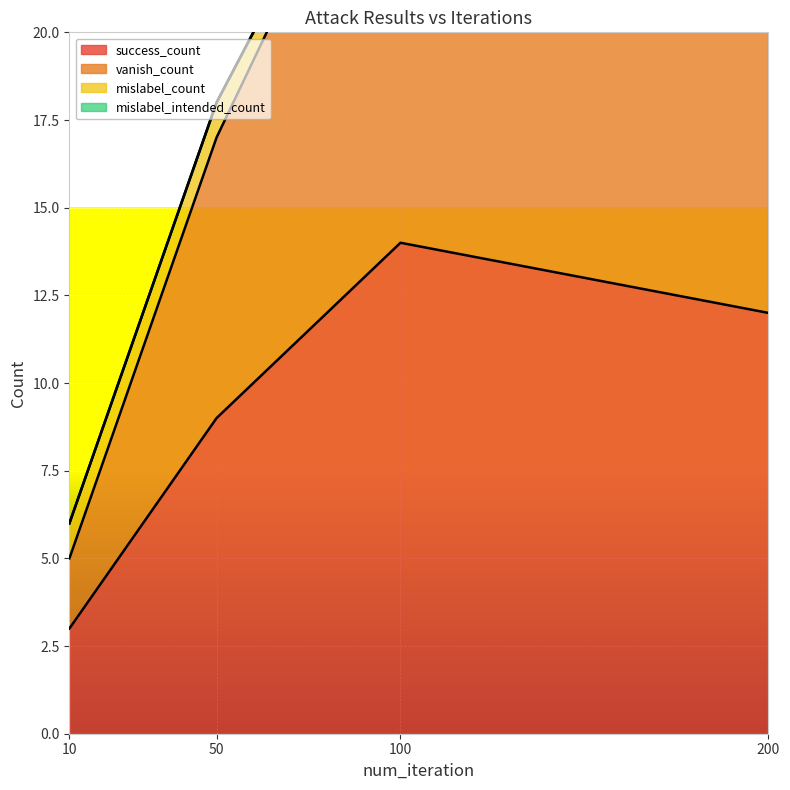

True or false: success_count has more than 2 points higher than both neighbors.

False